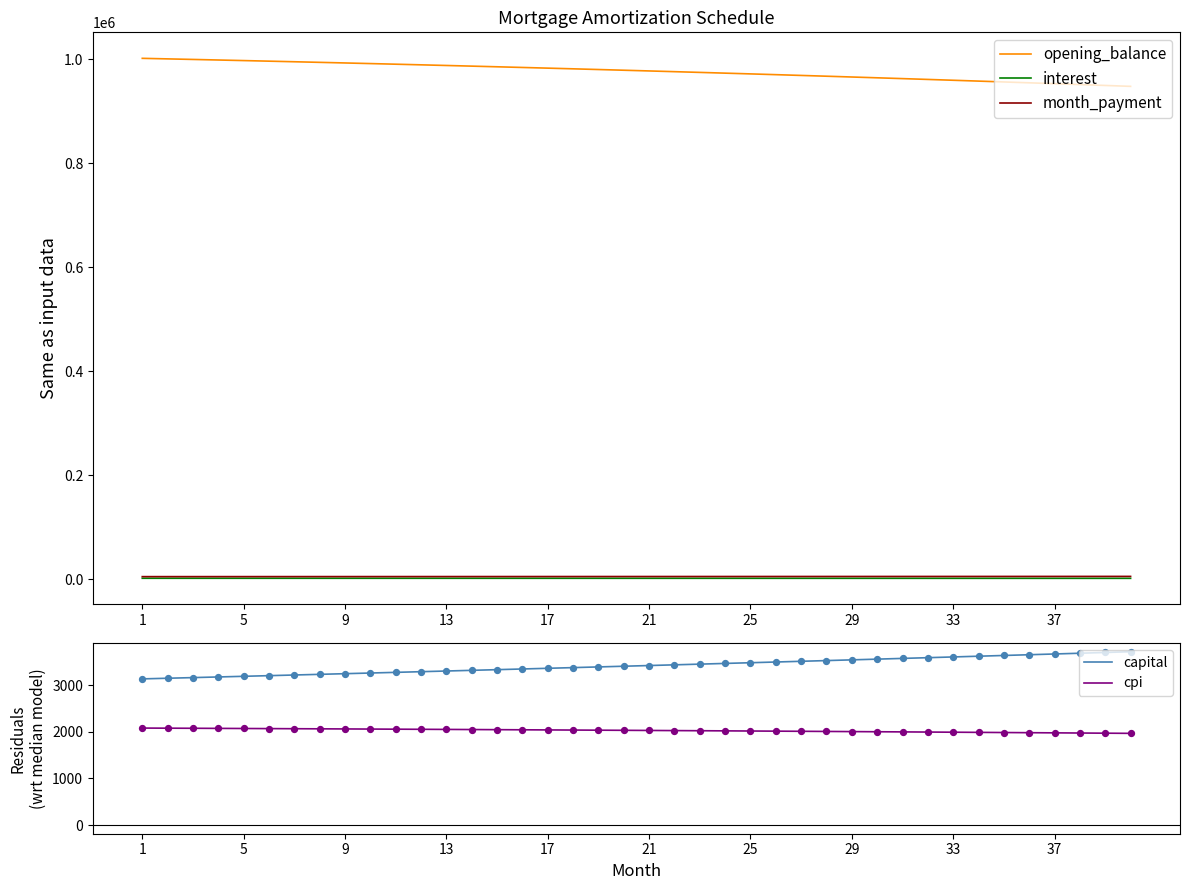

What is the minimum value for opening_balance?

948199.9